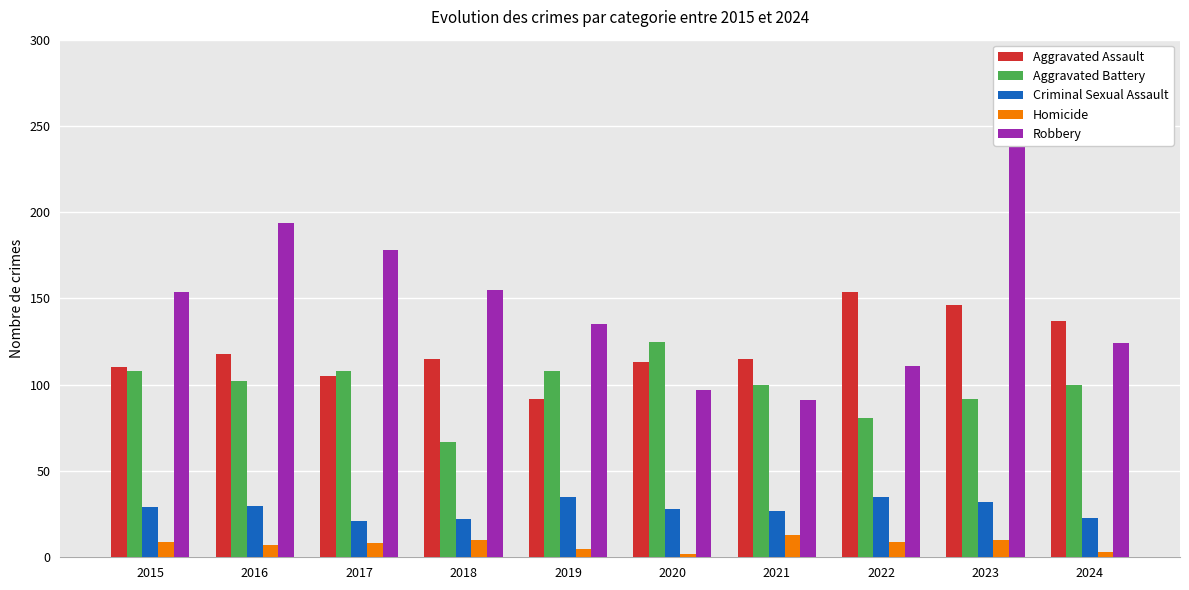

At which label is Aggravated Assault closest to 123?

2016